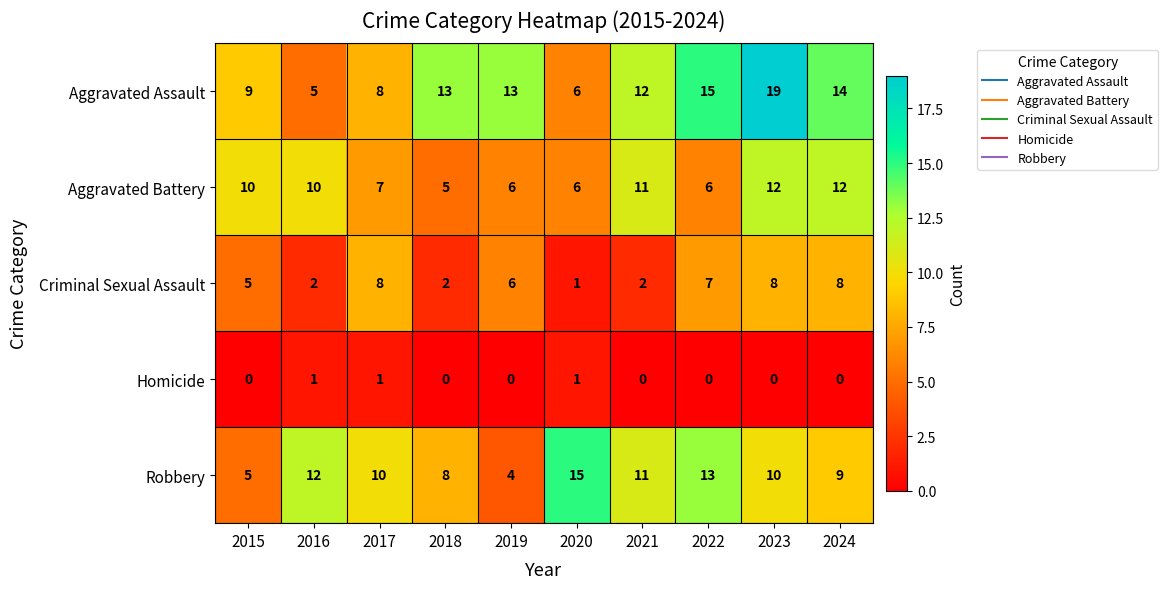

Which series has the largest total across all categories?

Aggravated Assault